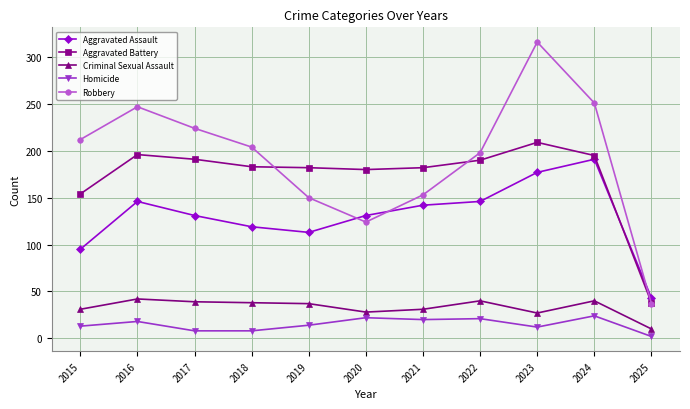

True or false: Criminal Sexual Assault and Homicide cross at least once.

False